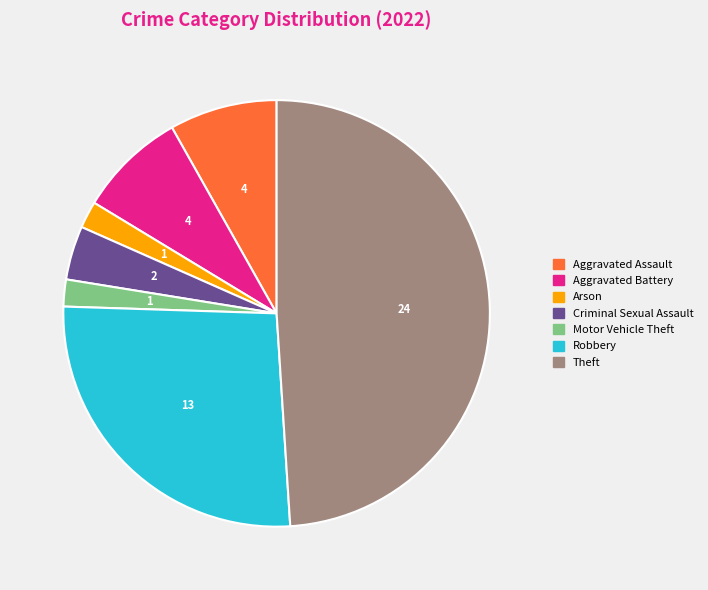

Does any single category account for the majority?

No